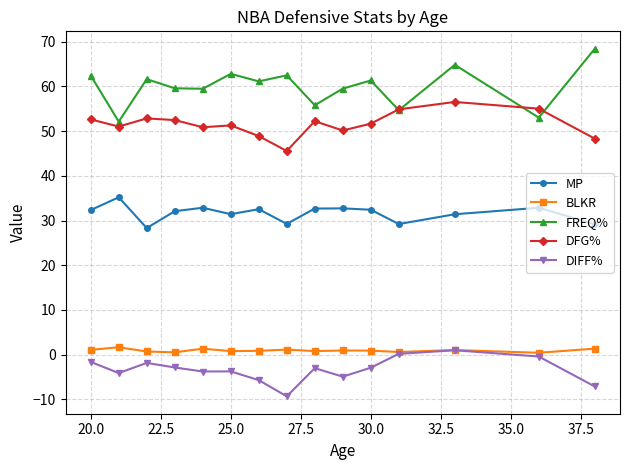

Does the chart display data point markers on the line(s)?

Yes